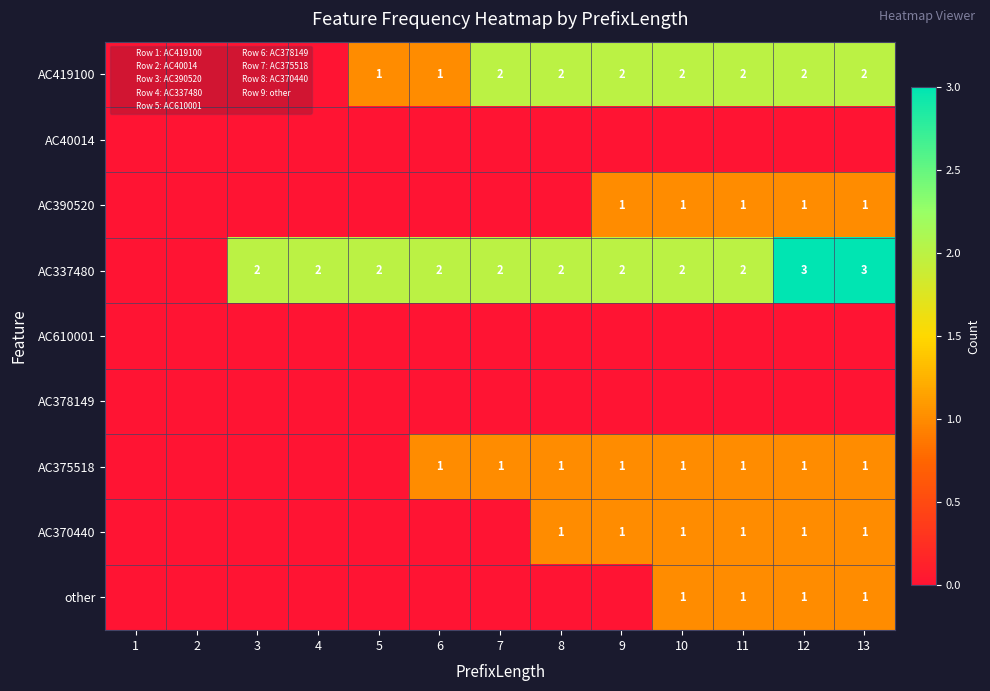

Which series has the largest total across all categories?

AC337480